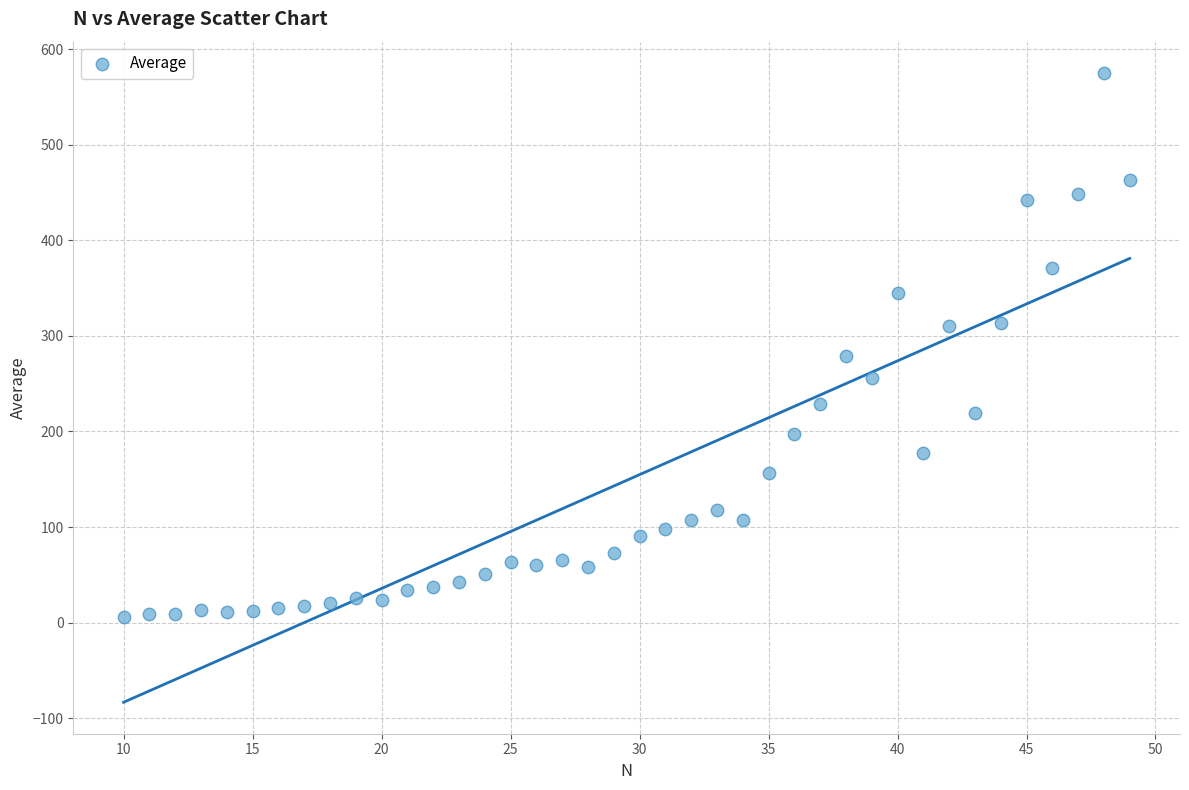

What is the range of Y values (max minus min)?

568.6